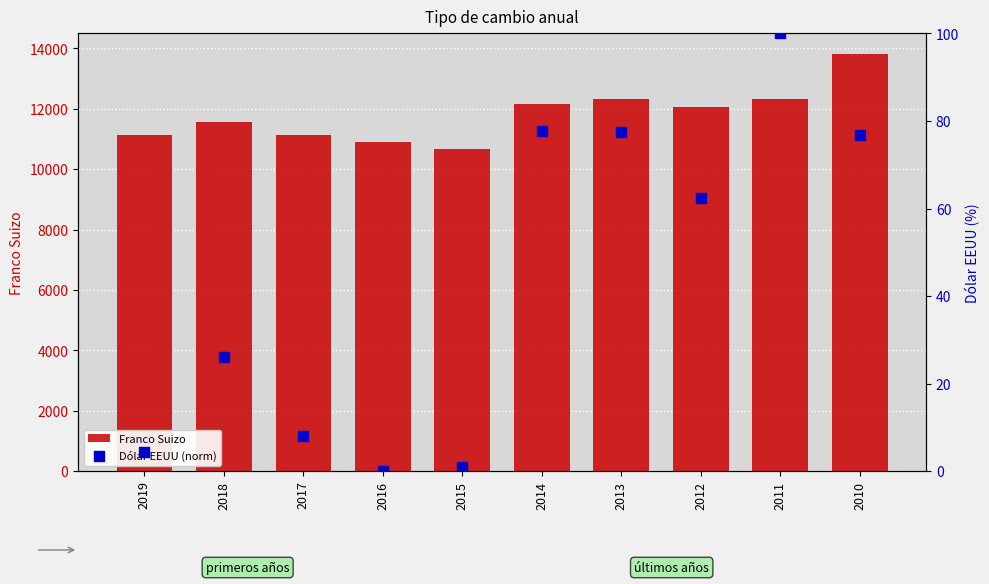

At which category is the sum across all series the highest?

2010